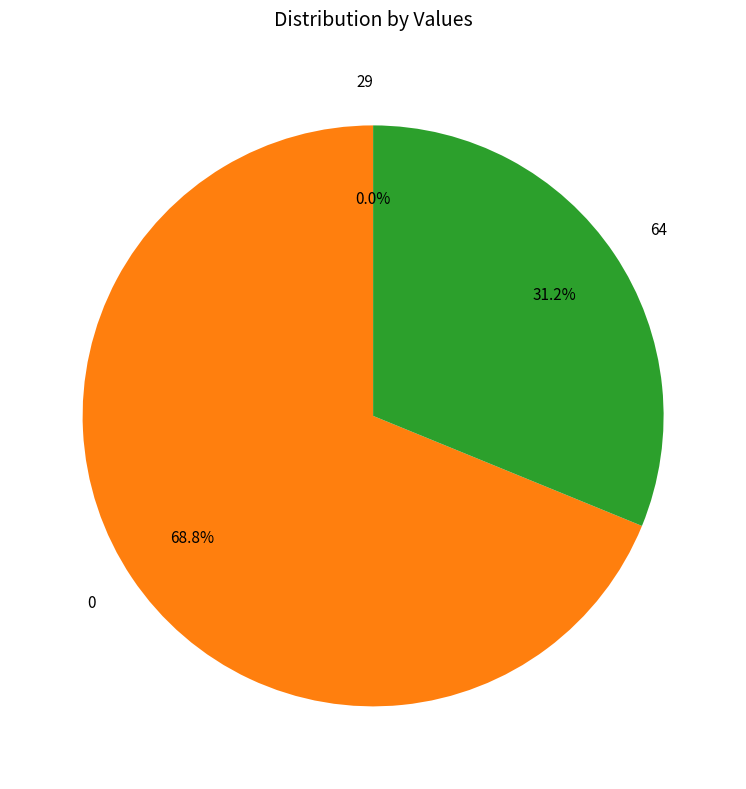

To the nearest percent, what is the average slice percentage?

33%